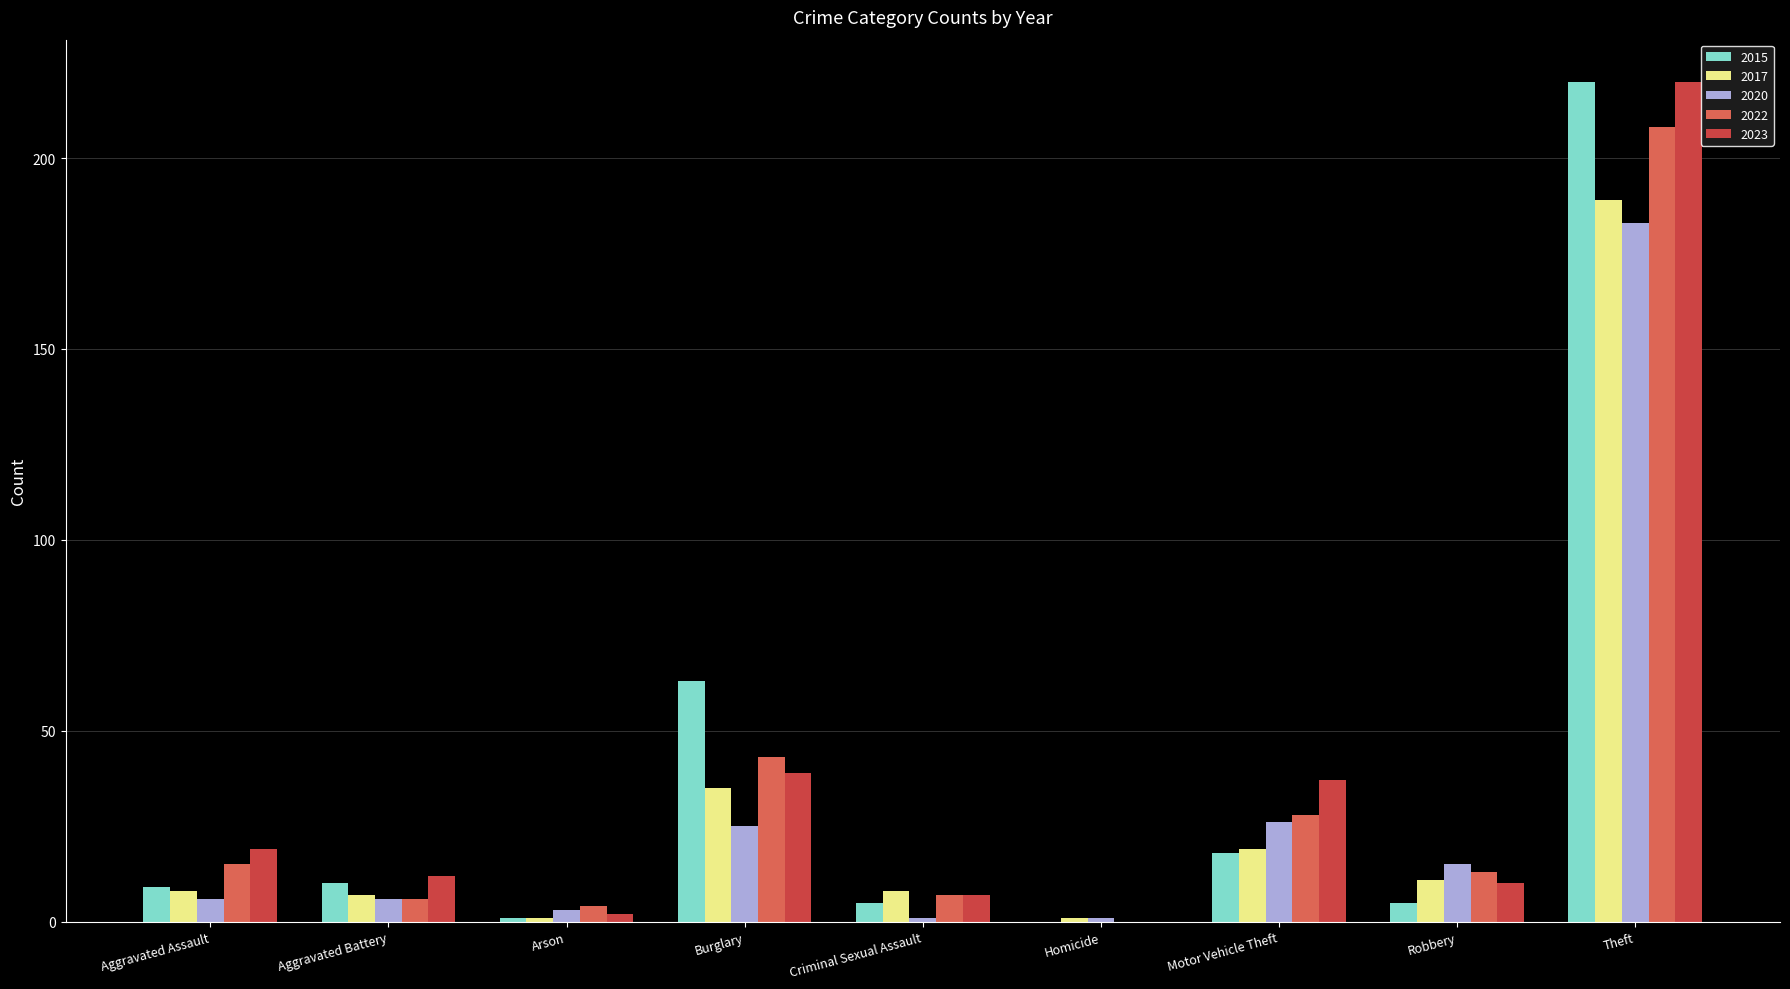

Reading left to right, what are all the values shown in this chart?

2015: Aggravated Assault=9	Aggravated Battery=10	Arson=1	Burglary=63	Criminal Sexual Assault=5	Homicide=0	Motor Vehicle Theft=18	Robbery=5	Theft=220
2017: Aggravated Assault=8	Aggravated Battery=7	Arson=1	Burglary=35	Criminal Sexual Assault=8	Homicide=1	Motor Vehicle Theft=19	Robbery=11	Theft=189
2020: Aggravated Assault=6	Aggravated Battery=6	Arson=3	Burglary=25	Criminal Sexual Assault=1	Homicide=1	Motor Vehicle Theft=26	Robbery=15	Theft=183
2022: Aggravated Assault=15	Aggravated Battery=6	Arson=4	Burglary=43	Criminal Sexual Assault=7	Homicide=0	Motor Vehicle Theft=28	Robbery=13	Theft=208
2023: Aggravated Assault=19	Aggravated Battery=12	Arson=2	Burglary=39	Criminal Sexual Assault=7	Homicide=0	Motor Vehicle Theft=37	Robbery=10	Theft=220